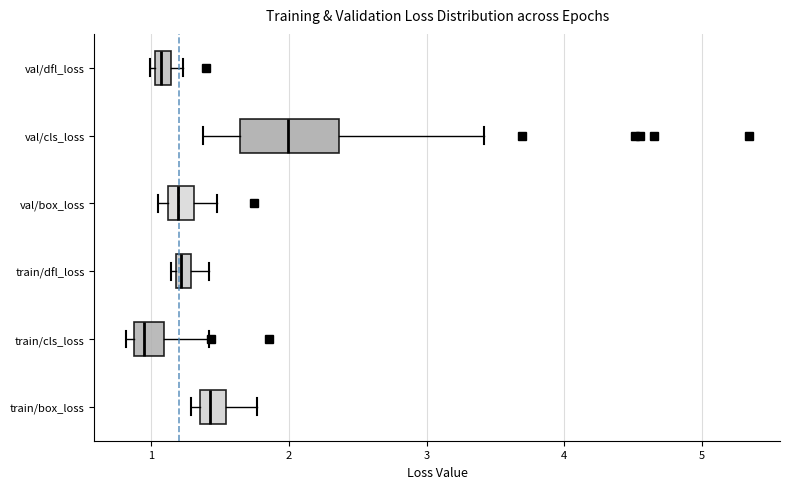

Where does the right whisker of the box for train/box_loss end on the x-axis? The values are not printed on the chart, so give them approximately, as read against the axis.

1.8